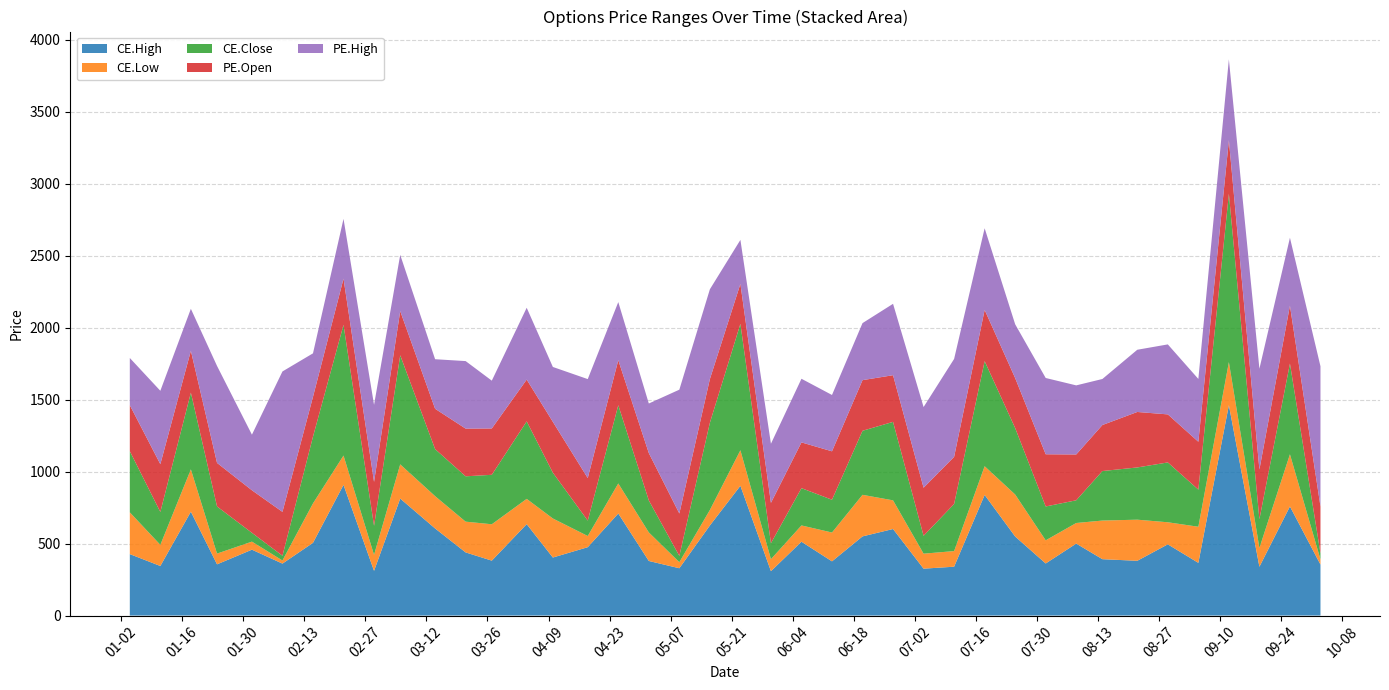

Reading left to right, list all the values displayed in this chart.

CE.High: 2024-01-04=426.9	2024-01-11=344.2	2024-01-18=721.5	2024-01-24=355.9	2024-02-01=457.6	2024-02-08=360.9	2024-02-15=505.3	2024-02-22=908.0	2024-02-29=310.6	2024-03-06=812.6	2024-03-14=605.1	2024-03-21=438.6	2024-03-27=381.4	2024-04-04=635.0	2024-04-10=403.1	2024-04-18=474.9	2024-04-25=709.0	2024-05-02=379.2	2024-05-09=328.6	2024-05-16=625.6	2024-05-23=901.5	2024-05-30=308.2	2024-06-06=513.0	2024-06-13=376.6	2024-06-20=550.0	2024-06-27=601.2	2024-07-04=325.8	2024-07-11=339.4	2024-07-18=838.0	2024-07-25=549.1	2024-08-01=361.8	2024-08-08=500.0	2024-08-14=391.6	2024-08-22=380.4	2024-08-29=494.7	2024-09-05=366.0	2024-09-12=1461.6	2024-09-19=338.9	2024-09-26=758.0	2024-10-03=354.4
CE.Low: 2024-01-04=290.1	2024-01-11=147.0	2024-01-18=294.1	2024-01-24=74.5	2024-02-01=56.0	2024-02-08=21.6	2024-02-15=273.9	2024-02-22=203.7	2024-02-29=111.0	2024-03-06=237.8	2024-03-14=224.4	2024-03-21=213.7	2024-03-27=252.8	2024-04-04=175.7	2024-04-10=271.2	2024-04-18=77.7	2024-04-25=208.8	2024-05-02=198.5	2024-05-09=42.1	2024-05-16=107.8	2024-05-23=247.0	2024-05-30=83.4	2024-06-06=113.0	2024-06-13=200.3	2024-06-20=288.8	2024-06-27=199.2	2024-07-04=104.2	2024-07-11=108.5	2024-07-18=199.5	2024-07-25=291.9	2024-08-01=160.8	2024-08-08=143.0	2024-08-14=268.4	2024-08-22=285.6	2024-08-29=153.3	2024-09-05=251.0	2024-09-12=299.2	2024-09-19=130.6	2024-09-26=362.3	2024-10-03=35.9
CE.Close: 2024-01-04=424.9	2024-01-11=228.4	2024-01-18=533.0	2024-01-24=327.4	2024-02-01=61.2	2024-02-08=33.0	2024-02-15=463.8	2024-02-22=908.0	2024-02-29=201.7	2024-03-06=757.7	2024-03-14=326.9	2024-03-21=315.0	2024-03-27=343.6	2024-04-04=538.5	2024-04-10=318.2	2024-04-18=106.9	2024-04-25=543.5	2024-05-02=222.2	2024-05-09=43.5	2024-05-16=605.7	2024-05-23=878.4	2024-05-30=111.0	2024-06-06=259.1	2024-06-13=227.8	2024-06-20=445.0	2024-06-27=545.2	2024-07-04=124.2	2024-07-11=327.1	2024-07-18=730.0	2024-07-25=461.5	2024-08-01=235.2	2024-08-08=157.8	2024-08-14=343.9	2024-08-22=362.9	2024-08-29=415.8	2024-09-05=258.0	2024-09-12=1170.2	2024-09-19=199.8	2024-09-26=630.3	2024-10-03=41.9
PE.Open: 2024-01-04=319.6	2024-01-11=332.2	2024-01-18=290.9	2024-01-24=302.7	2024-02-01=295.6	2024-02-08=304.8	2024-02-15=276.8	2024-02-22=321.2	2024-02-29=305.4	2024-03-06=307.1	2024-03-14=280.2	2024-03-21=331.5	2024-03-27=322.0	2024-04-04=290.2	2024-04-10=353.1	2024-04-18=295.7	2024-04-25=312.8	2024-05-02=328.9	2024-05-09=294.8	2024-05-16=303.8	2024-05-23=277.4	2024-05-30=280.4	2024-06-06=317.9	2024-06-13=336.5	2024-06-20=351.8	2024-06-27=324.2	2024-07-04=334.0	2024-07-11=327.5	2024-07-18=356.3	2024-07-25=347.3	2024-08-01=362.7	2024-08-08=318.4	2024-08-14=319.8	2024-08-22=385.4	2024-08-29=333.8	2024-09-05=332.5	2024-09-12=371.4	2024-09-19=345.6	2024-09-26=402.6	2024-10-03=325.8
PE.High: 2024-01-04=327.9	2024-01-11=509.7	2024-01-18=291.5	2024-01-24=673.5	2024-02-01=386.3	2024-02-08=975.6	2024-02-15=302.1	2024-02-22=415.2	2024-02-29=535.0	2024-03-06=390.8	2024-03-14=344.2	2024-03-21=469.1	2024-03-27=332.1	2024-04-04=499.0	2024-04-10=381.4	2024-04-18=687.5	2024-04-25=403.6	2024-05-02=344.4	2024-05-09=860.2	2024-05-16=623.9	2024-05-23=305.6	2024-05-30=410.6	2024-06-06=442.1	2024-06-13=391.4	2024-06-20=396.2	2024-06-27=496.1	2024-07-04=560.5	2024-07-11=680.3	2024-07-18=567.0	2024-07-25=373.9	2024-08-01=530.0	2024-08-08=480.0	2024-08-14=319.8	2024-08-22=432.2	2024-08-29=486.2	2024-09-05=436.4	2024-09-12=561.9	2024-09-19=699.9	2024-09-26=471.6	2024-10-03=974.0